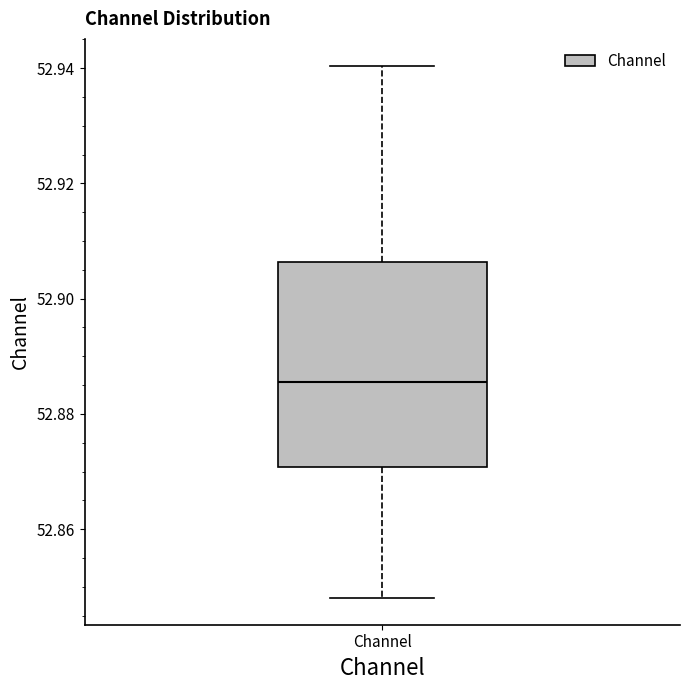

Read this box plot against the y-axis: the position of the median line, the range covered by the box, and the ends of both whiskers. The values are not printed on the chart, so give them approximately, as read against the axis.

median 52.886, box 52.870 to 52.906, whiskers 52.848 to 52.940